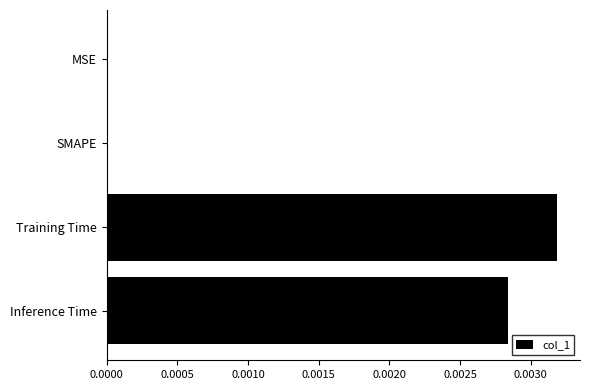

Which has a higher value, Training Time or SMAPE?

Training Time